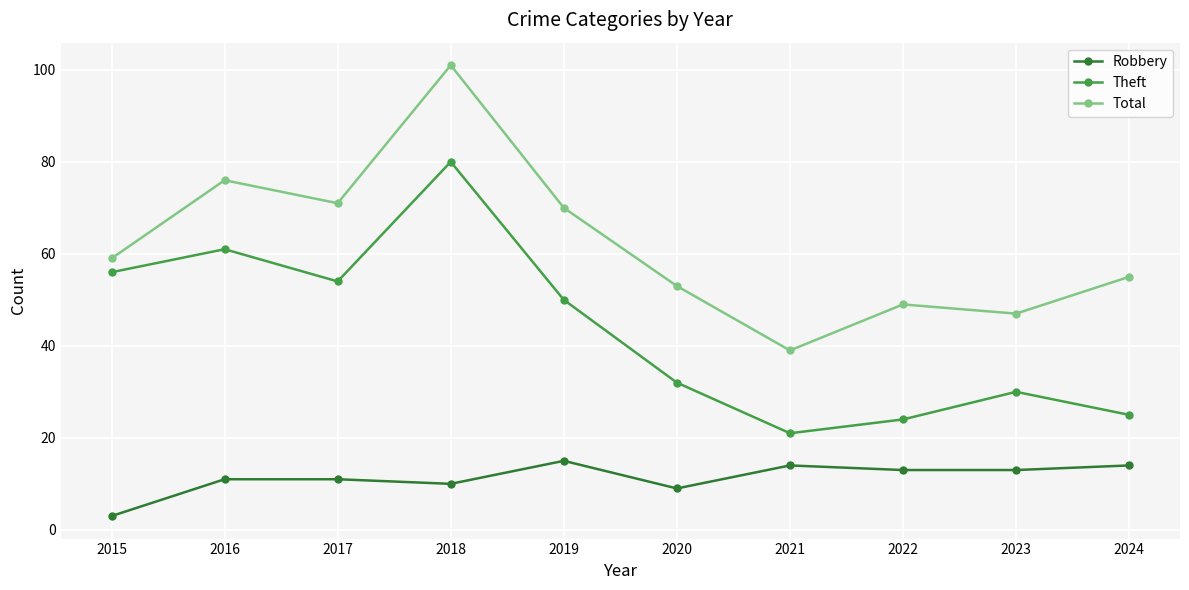

Which series has the largest range (max minus min)?

Total